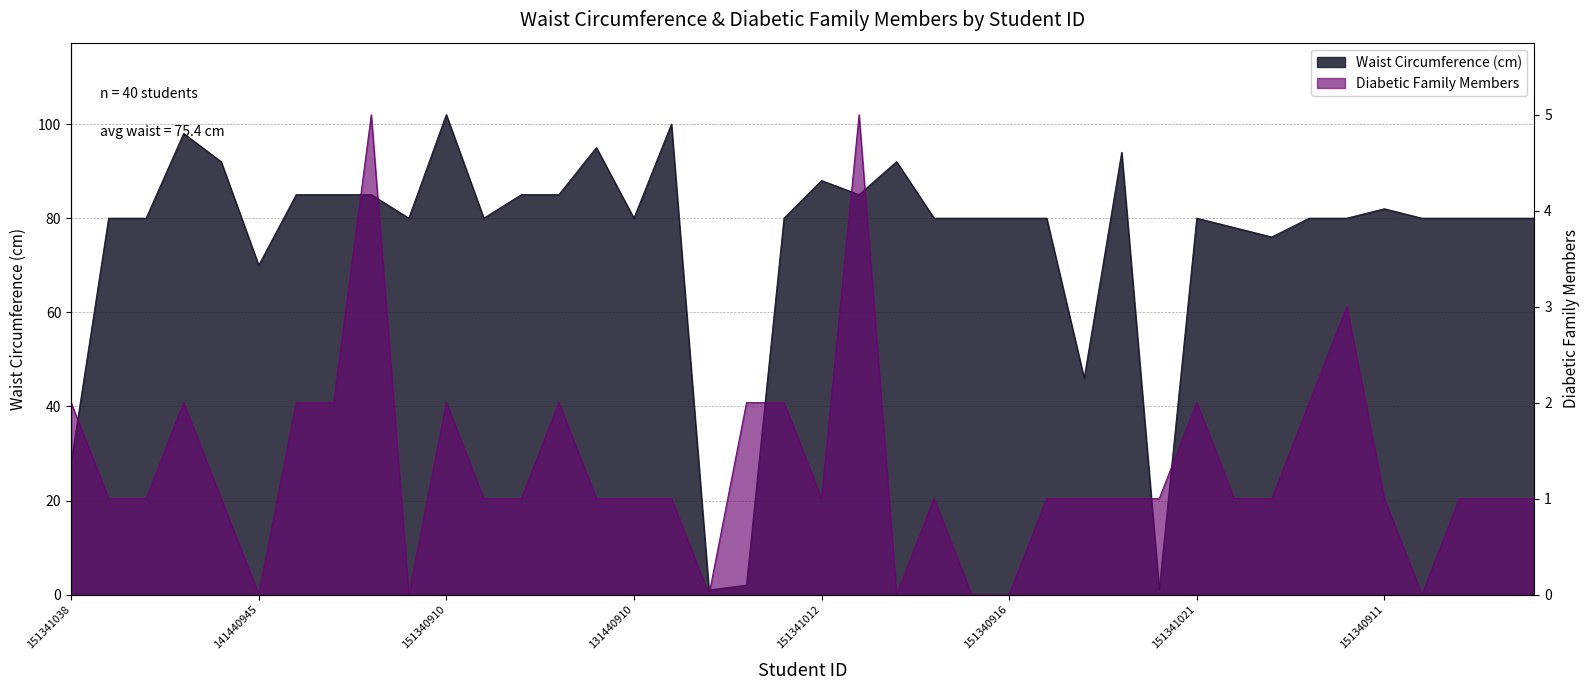

What is the sum of all Diabetic Family Members values?

53